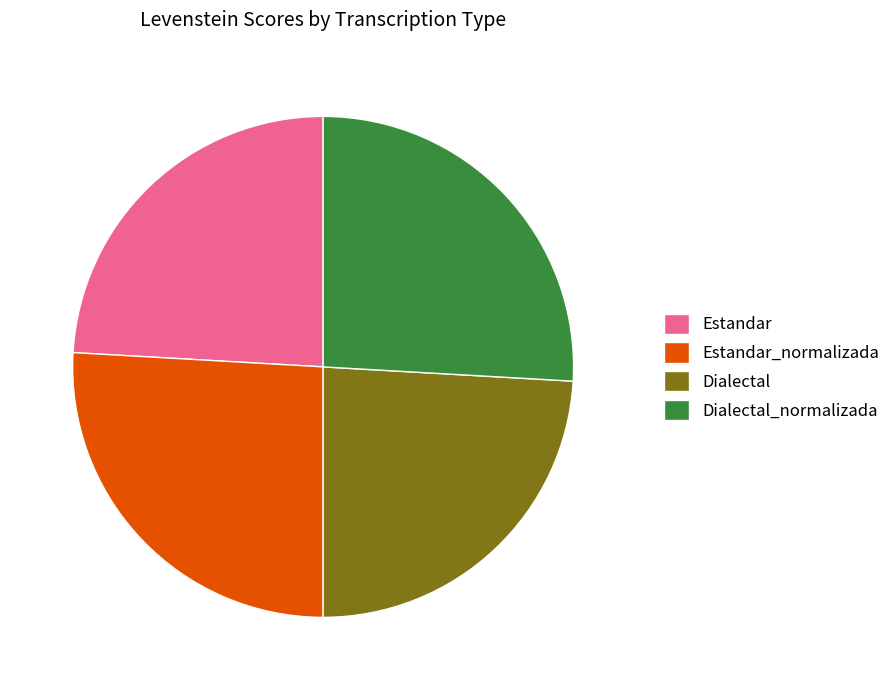

Does any single category account for the majority?

No